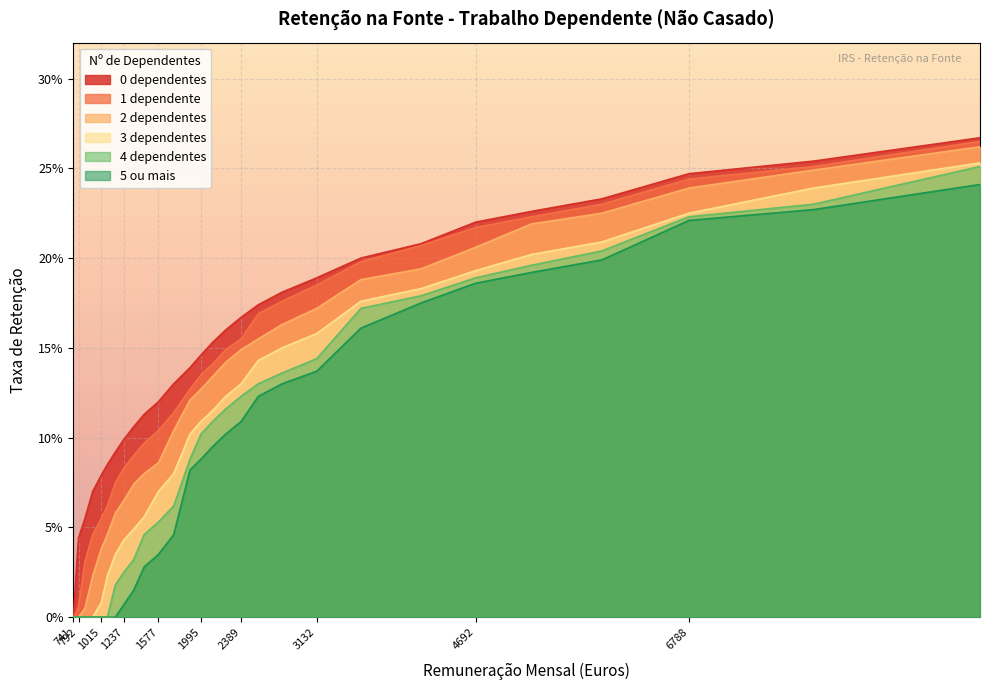

True or false: 2 dependentes and 1 dependente cross at least once.

False